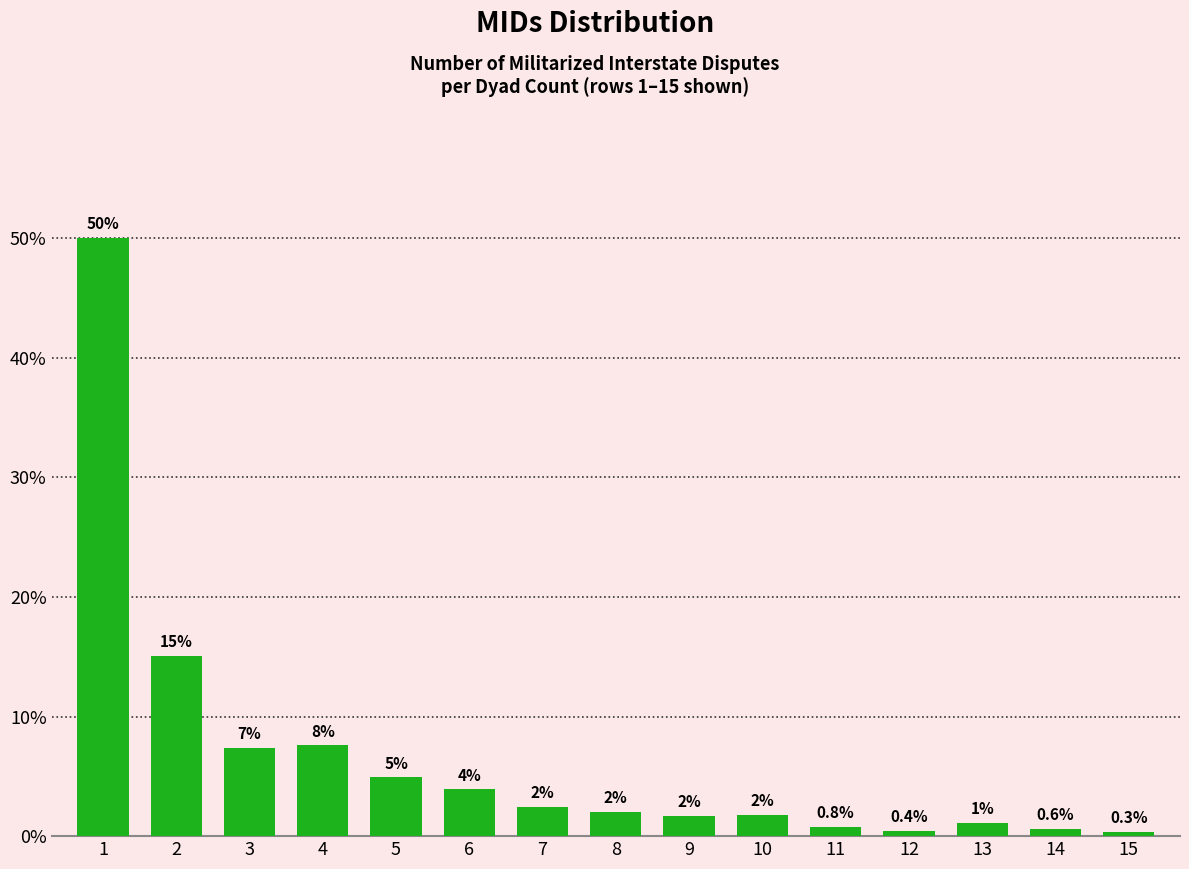

What is the value of the 4th bar from the left?

7.6